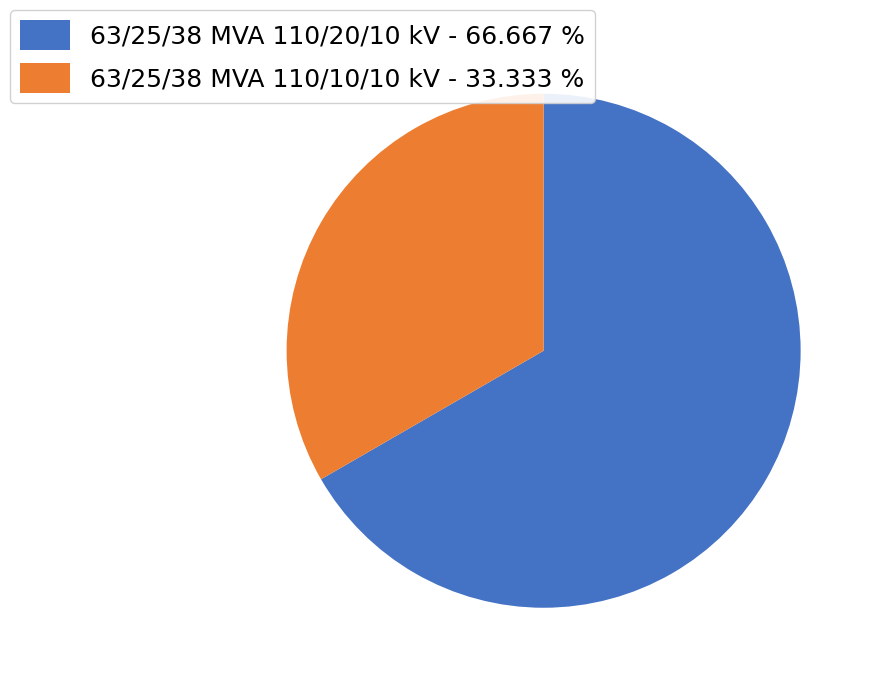

True or false: 63/25/38 MVA 110/10/10 kV accounts for 24% of the total.

False